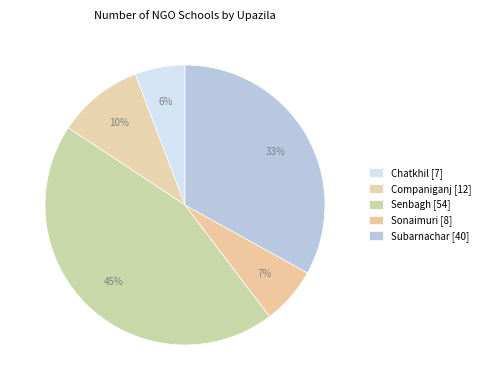

What is the change in value from Senbagh to Sonaimuri?

-46